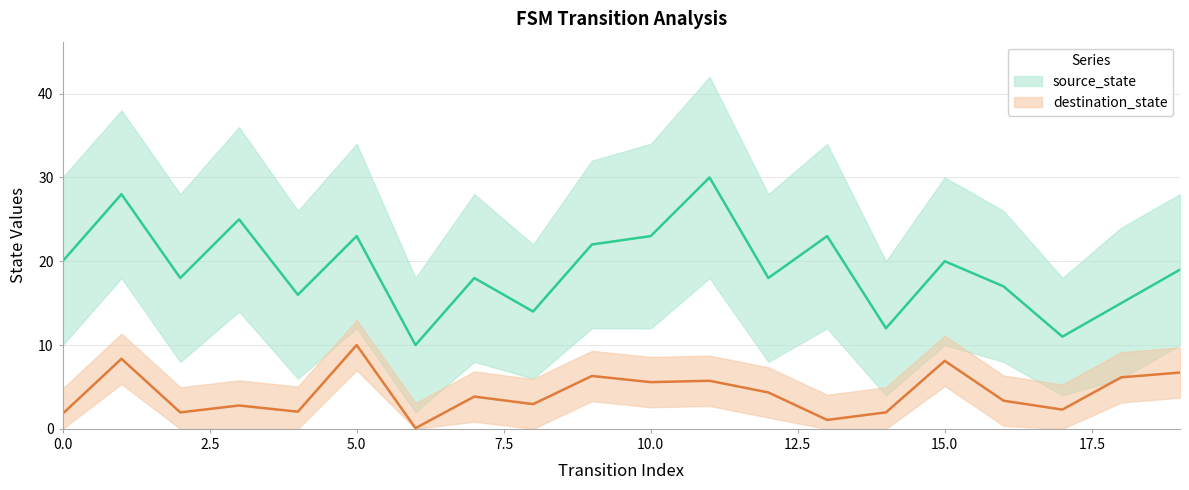

Is the value of destination_state at 12 greater than the value of input_num_upper at 12?

No